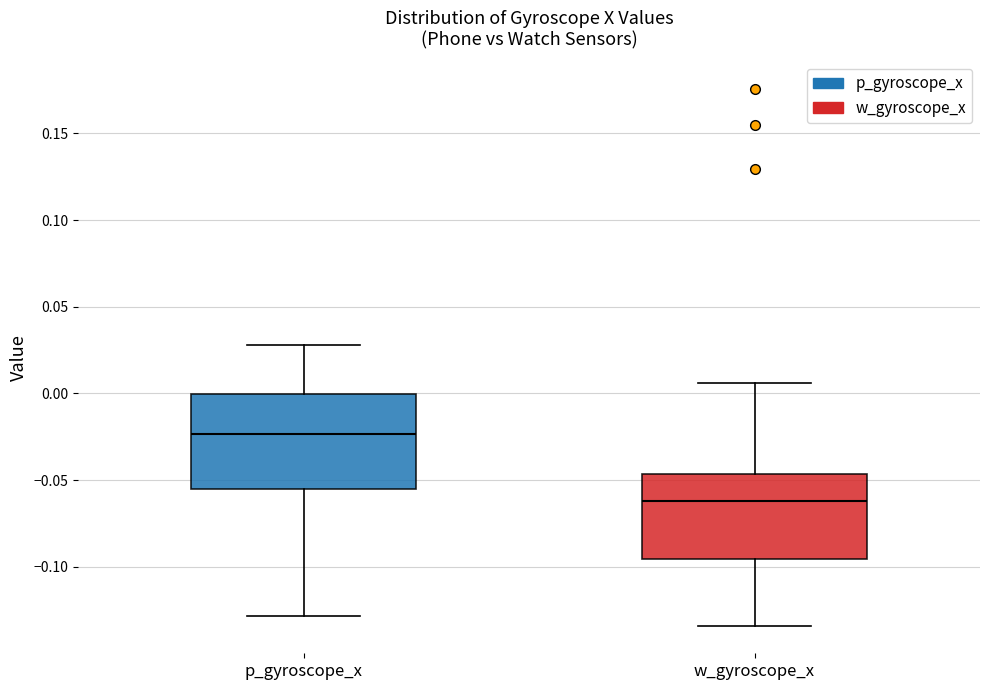

Reading left to right, read every box against the y-axis: the position of its median line, the range the box covers, and the ends of its whiskers. The values are not printed on the chart, so give them approximately, as read against the axis.

p_gyroscope_x: median -0.025, box -0.055 to 0.000, whiskers -0.130 to 0.030
w_gyroscope_x: median -0.060, box -0.095 to -0.045, whiskers -0.135 to 0.005